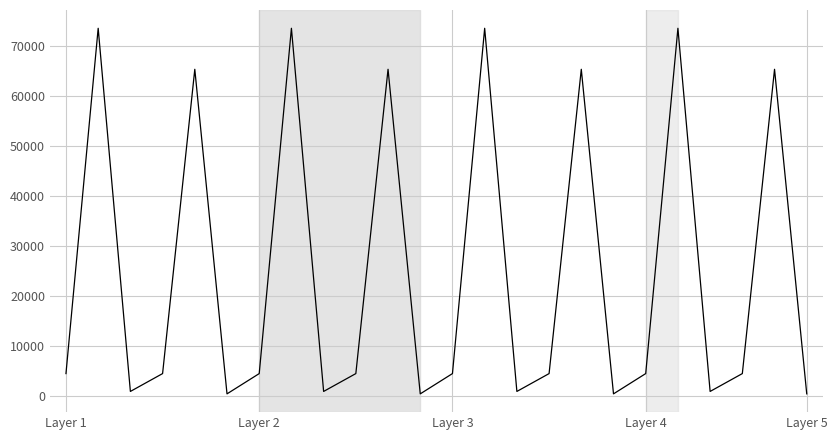

Count the number of categories in the chart.

24